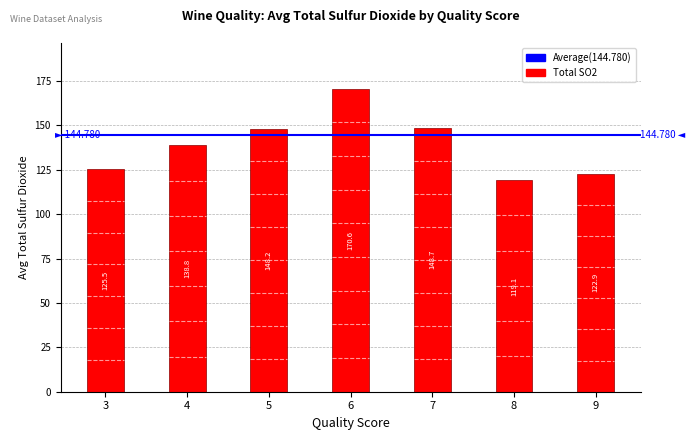

True or false: the data shows 97.0 at 6.

False